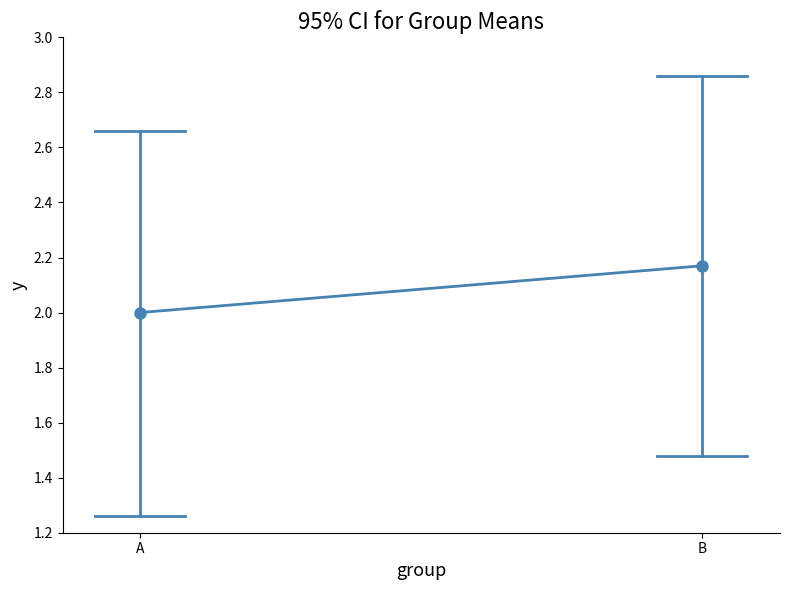

Rank the categories by value from highest to lowest.

B, A